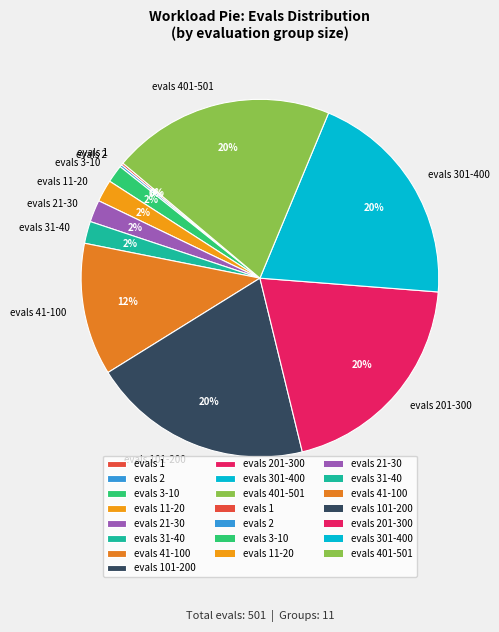

Between evals 401-501 and evals 3-10, which is larger?

evals 401-501